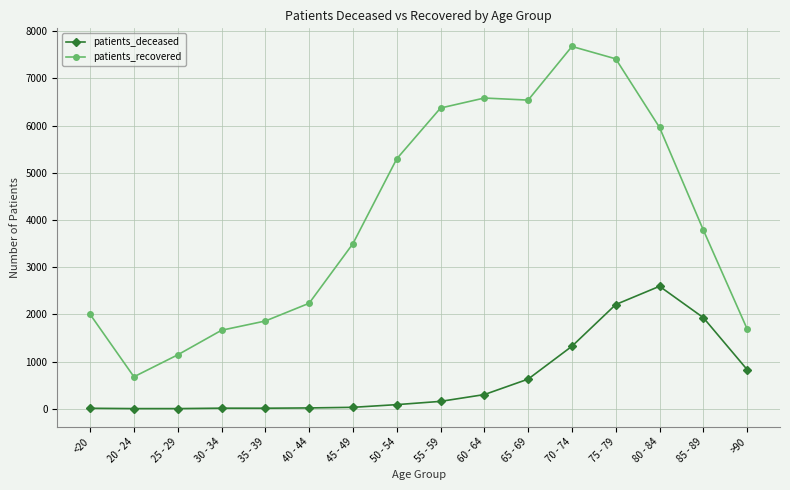

True or false: patients_deceased and patients_recovered intersect in this chart.

False